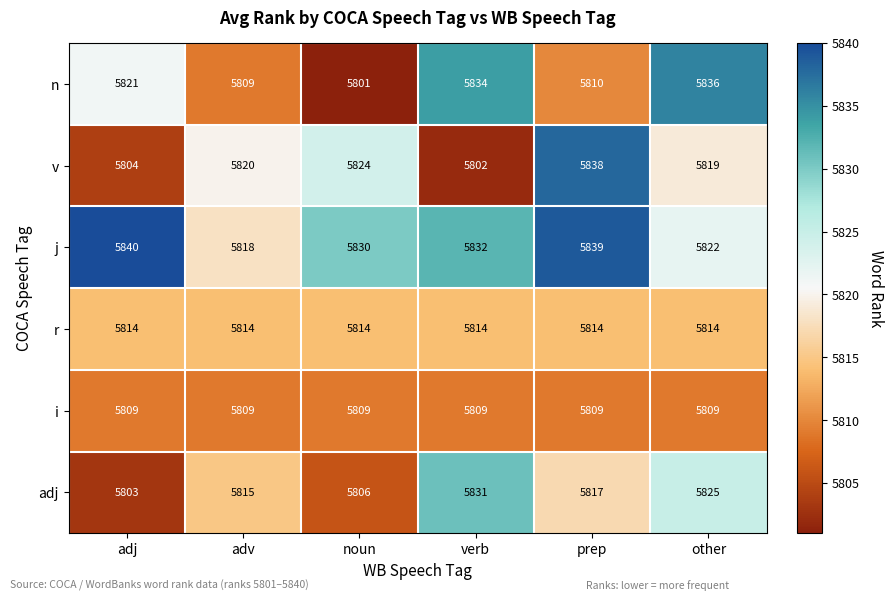

What is the maximum value shown in the chart?

5840